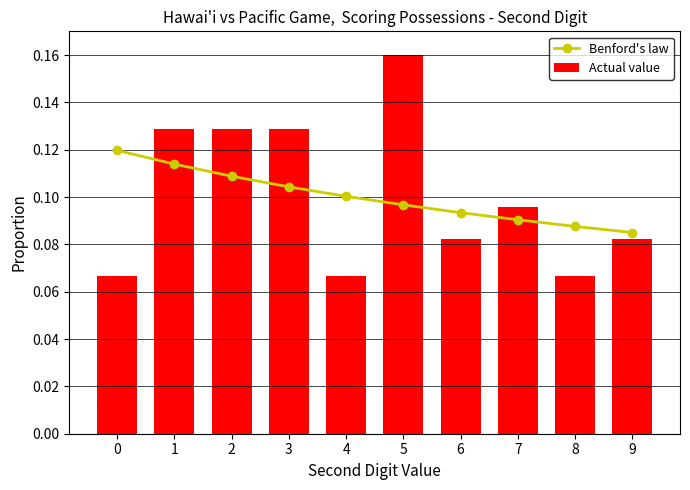

Is the value of Actual value at 6 greater than the value of Benford's law at 3?

No